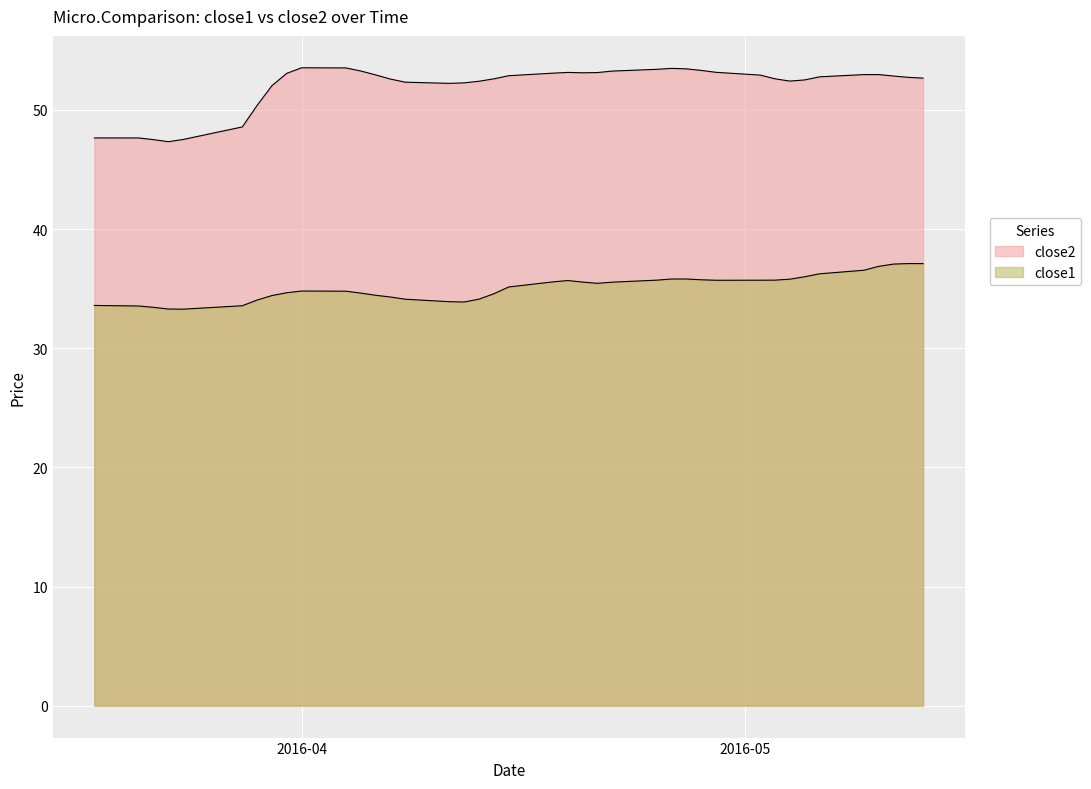

What is the highest value of the close1 series?

37.2